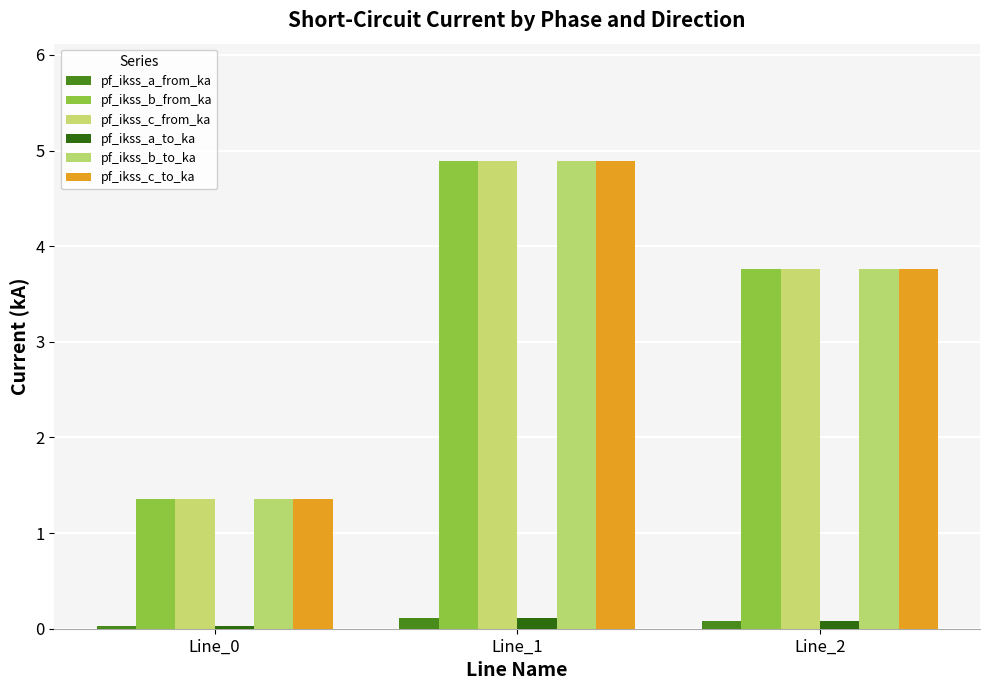

Are the bars horizontal?

No